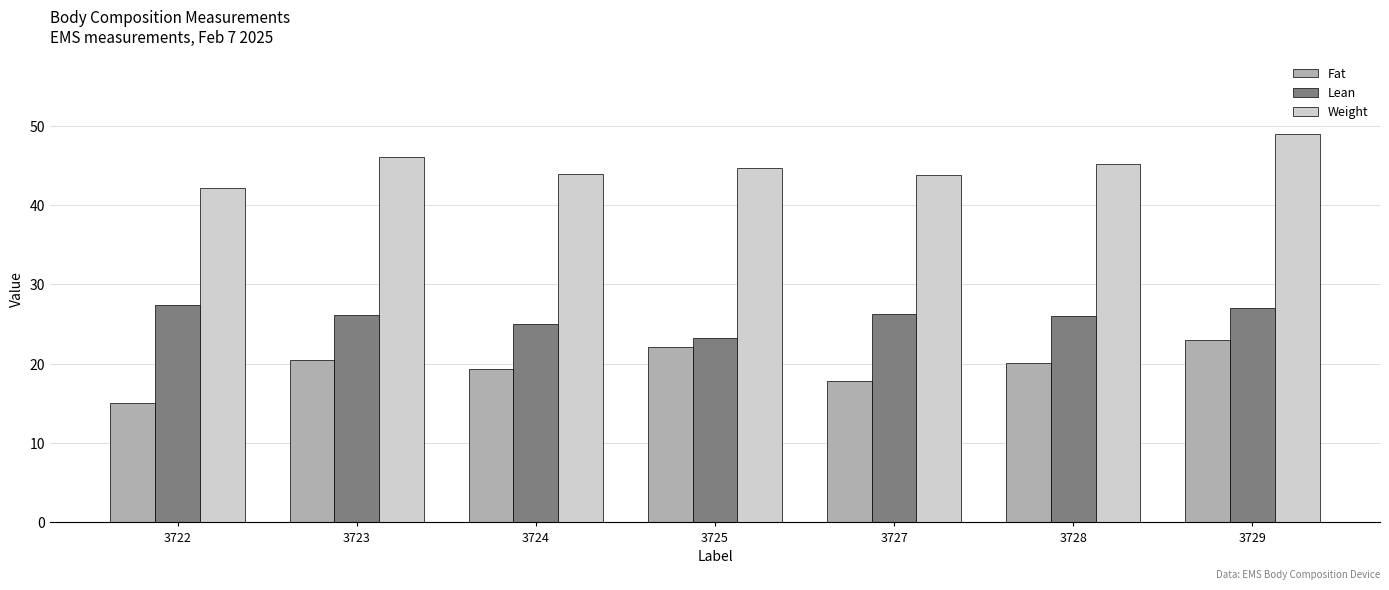

What is the total value across all series at 3727?

87.9